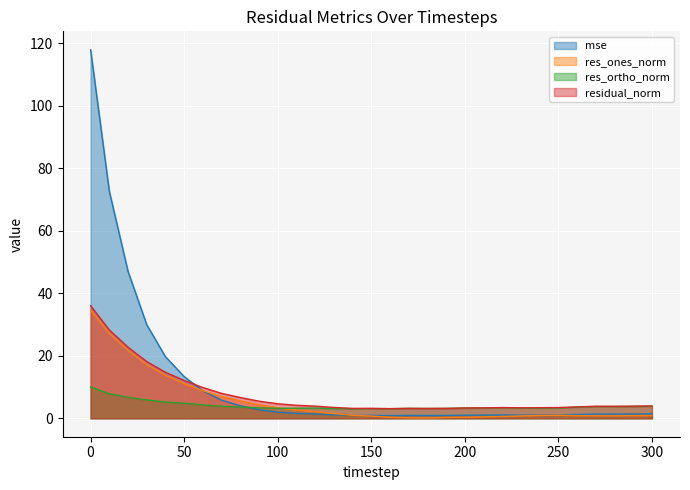

In res_ones_norm, how many points are lower than both neighbors (excluding endpoints)?

2